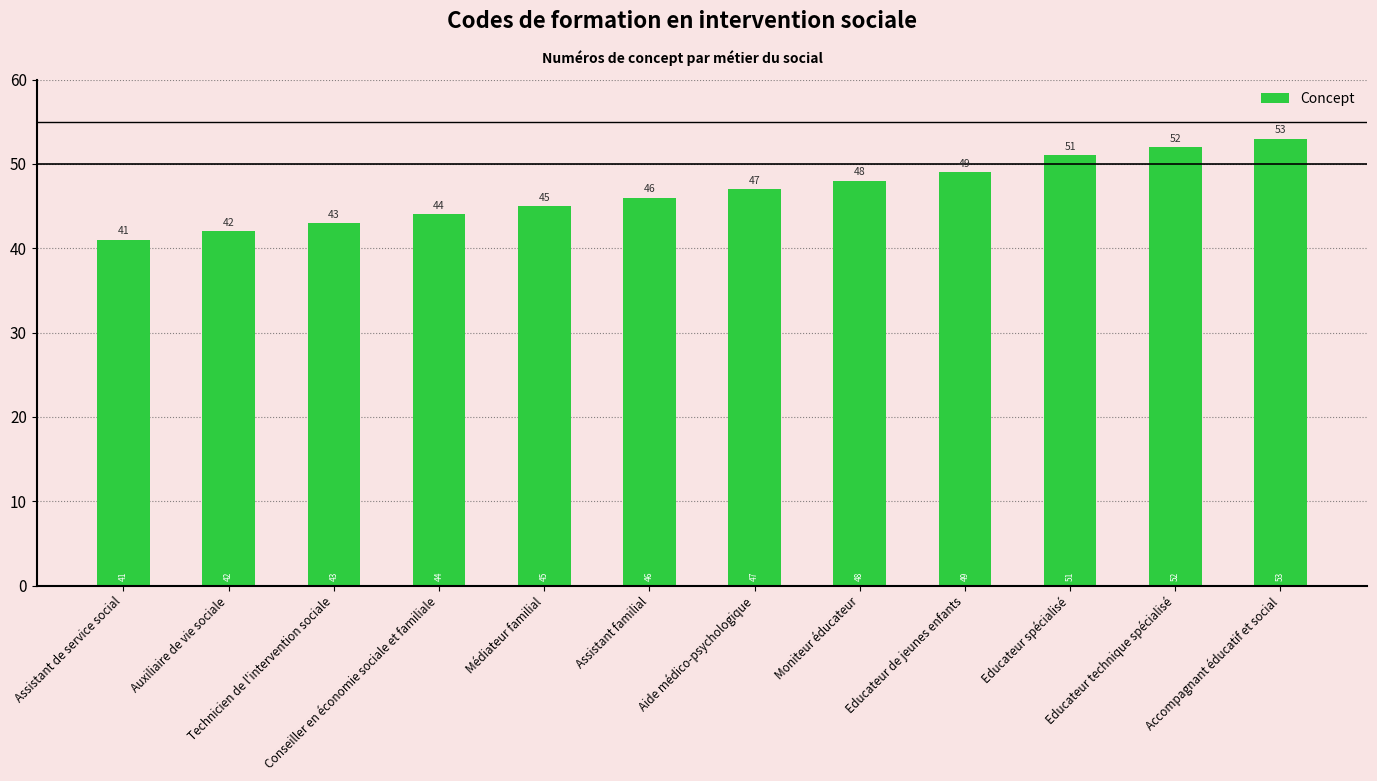

What value does the data have at Auxiliaire de vie sociale, to the nearest 10?

40